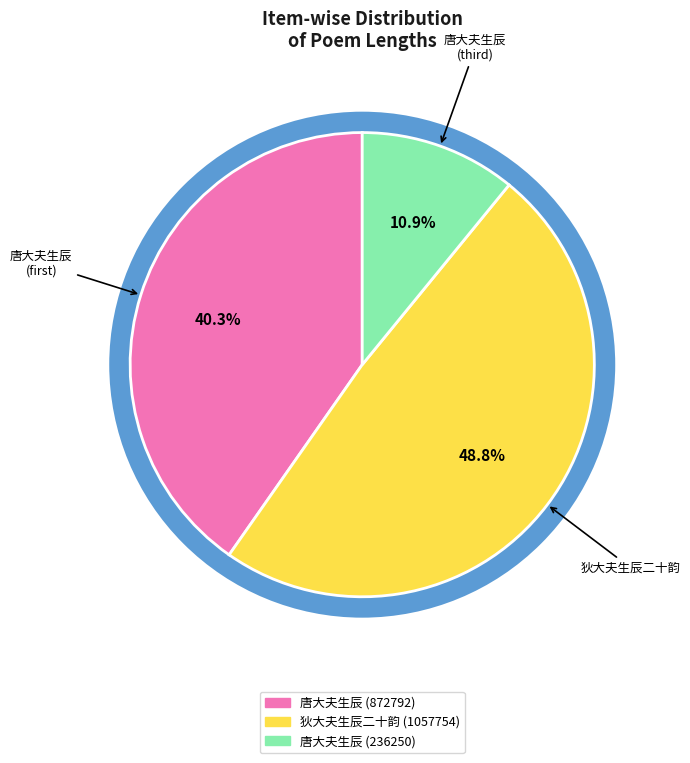

To the nearest percent, what is the difference between the largest and smallest slice percentages?

38%